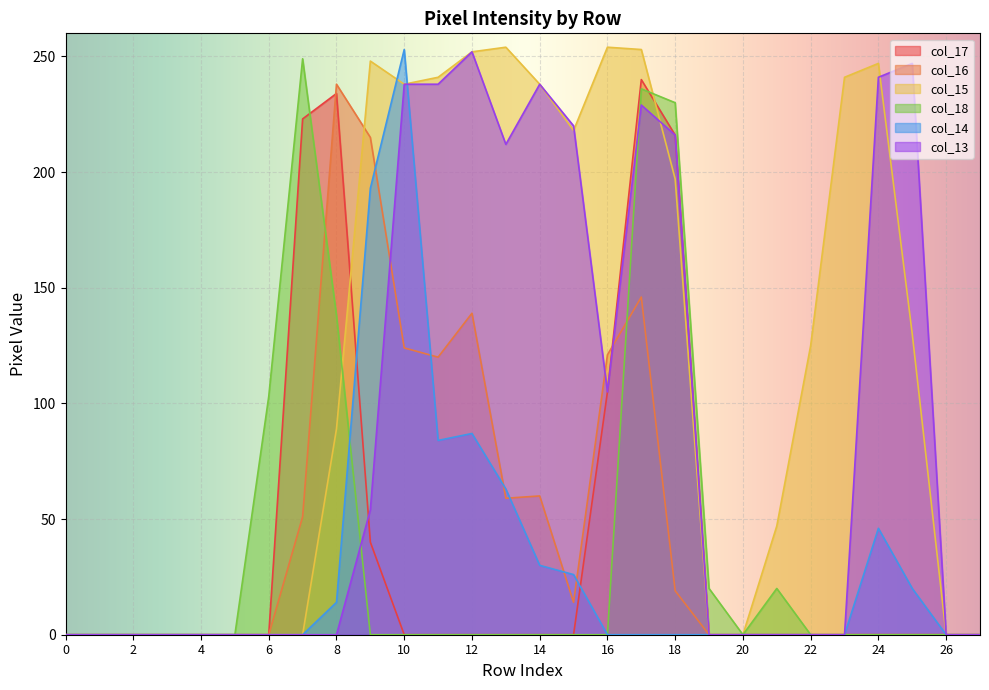

Which series has the largest range (max minus min)?

col_15